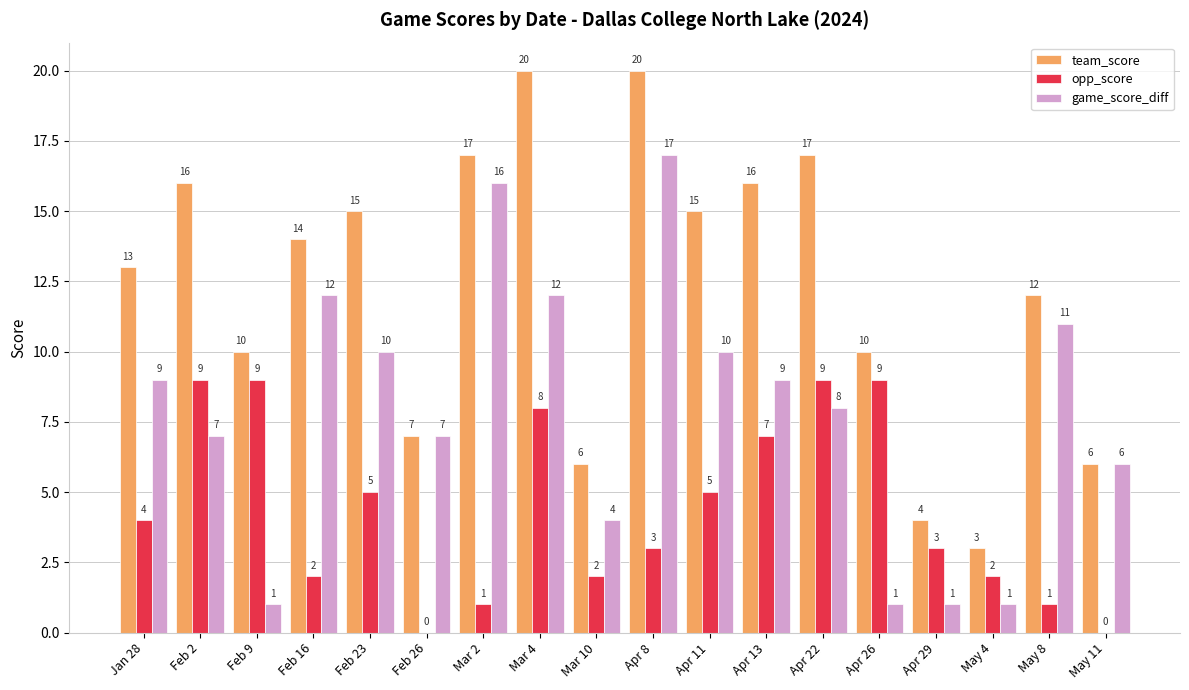

Where does the team_score series first go above 14?

Feb 2